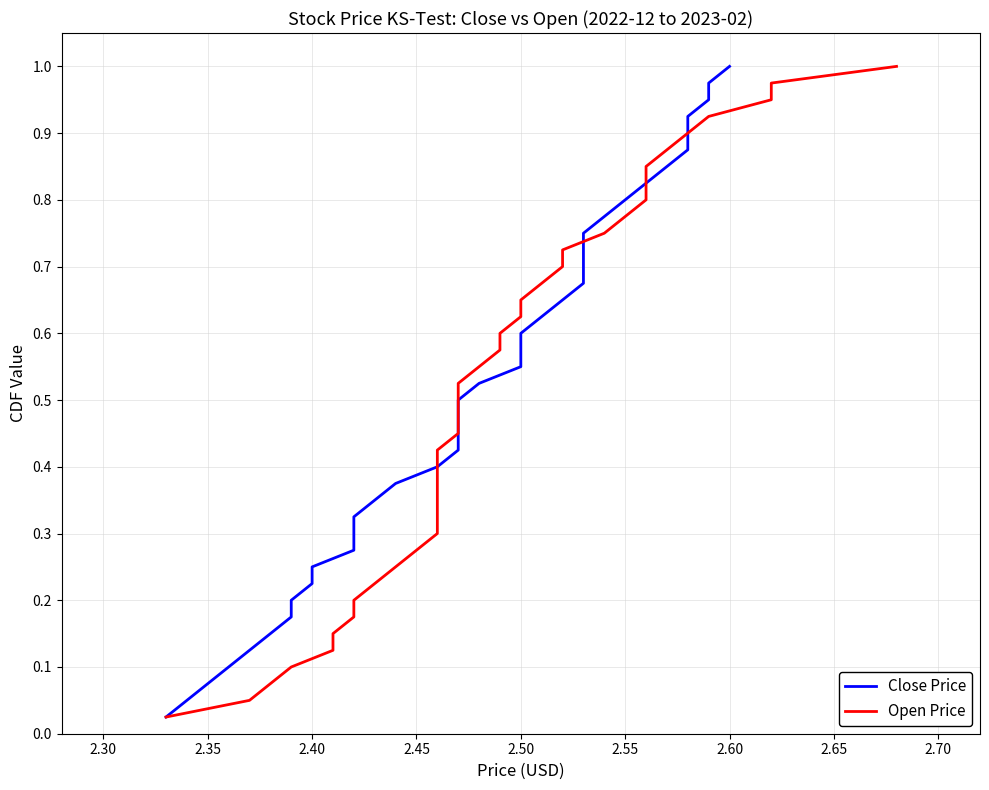

What are all the series names shown in the legend?

Close Price, Open Price